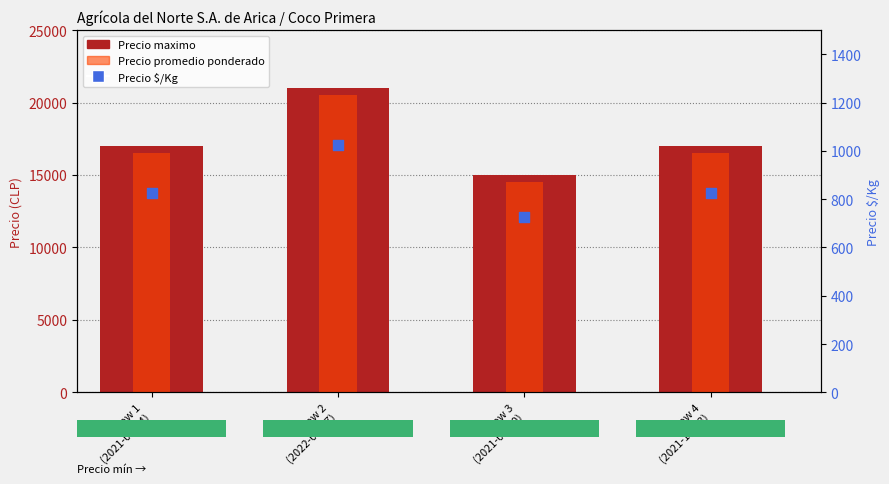

What is the total value across all series at Row 3
(2021-06-10)?

30225